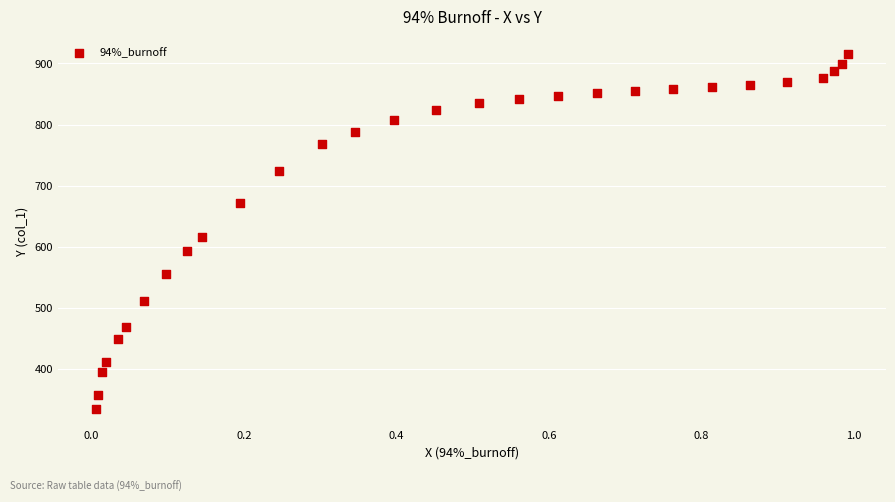

What is the range of Y values (max minus min)?

579.4